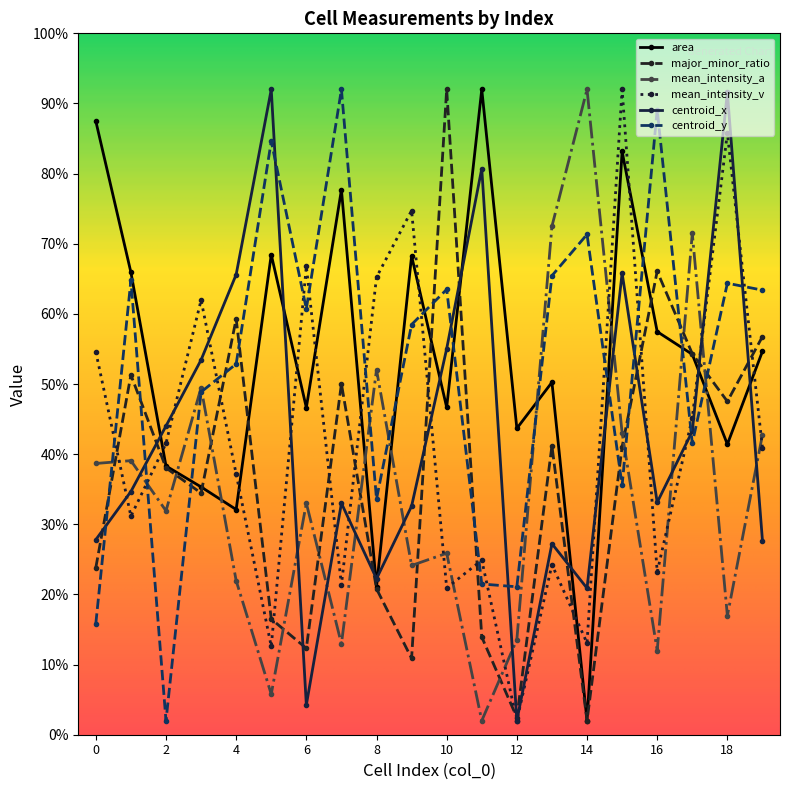

What are all the series names shown in the legend?

area, major_minor_ratio, mean_intensity_a, mean_intensity_v, centroid_x, centroid_y